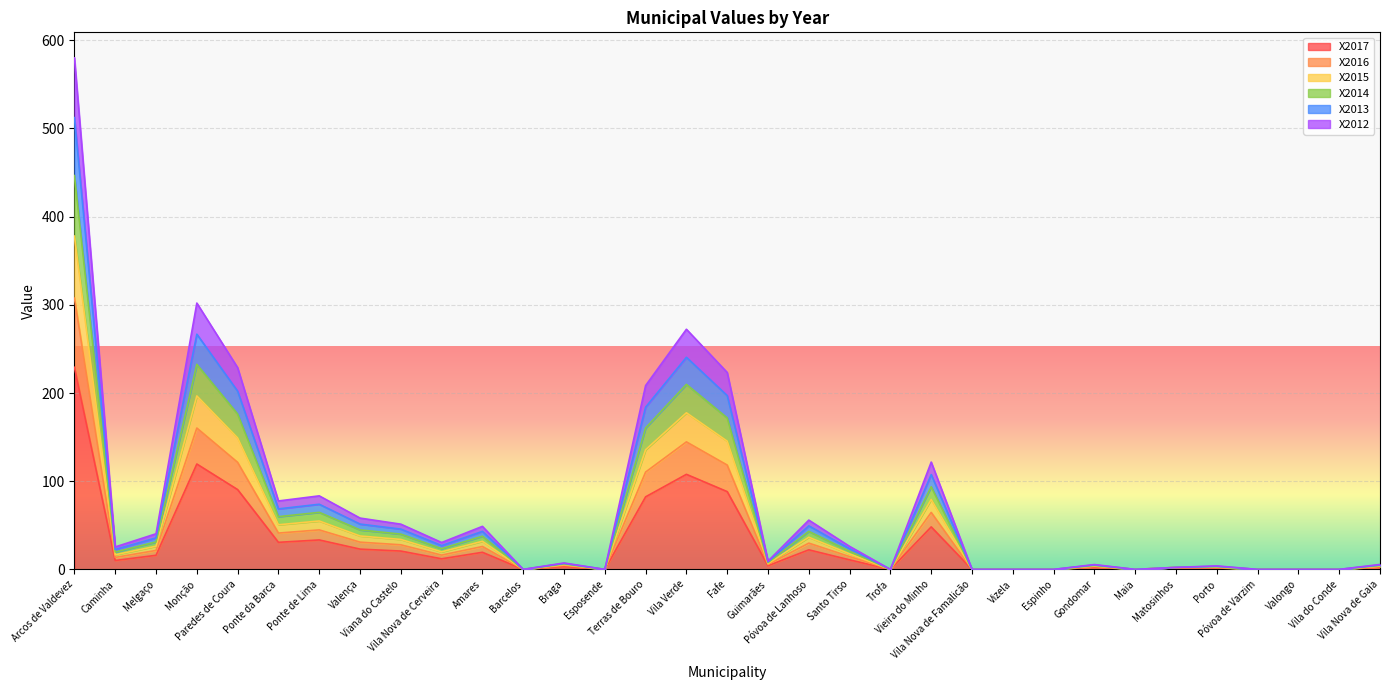

True or false: X2012 and X2015 cross at least once.

False